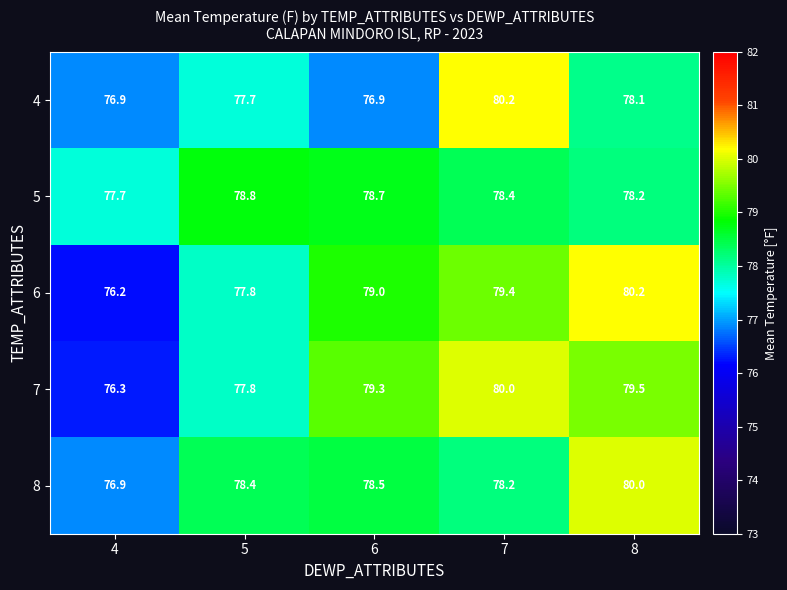

Between 6 and 8, which series saw the biggest shift?

8